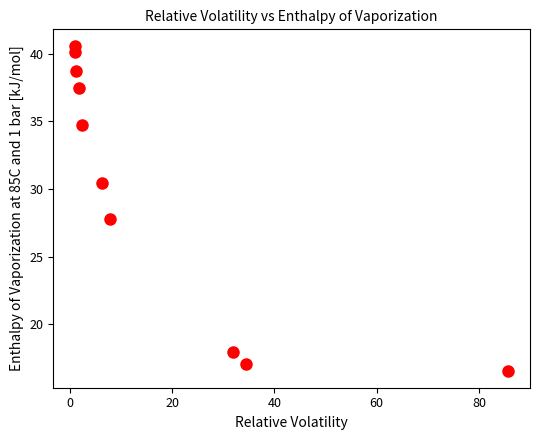

What is the average Y value?

30.1